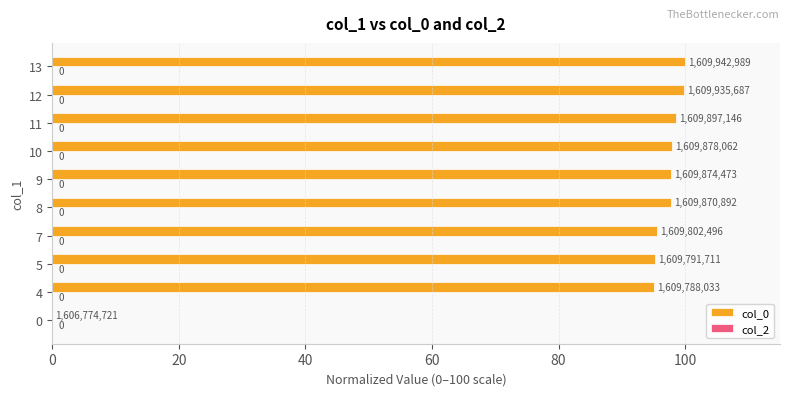

The chart shows a value of 160.2 at 11. True or false?

False